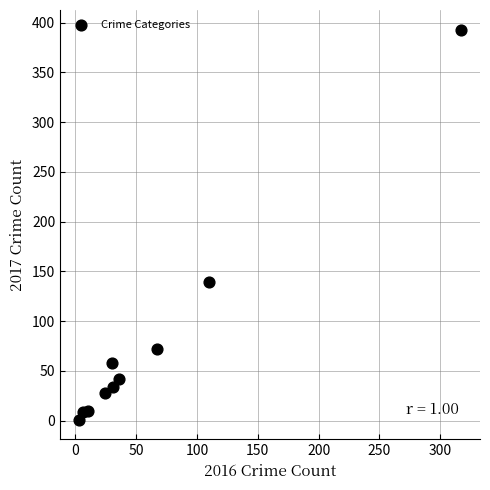

What is the average X value?

63